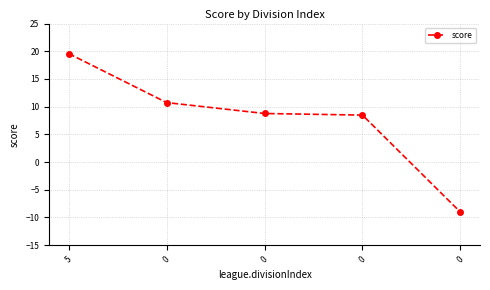

The chart shows a value of 10.7 at 0. True or false?

True